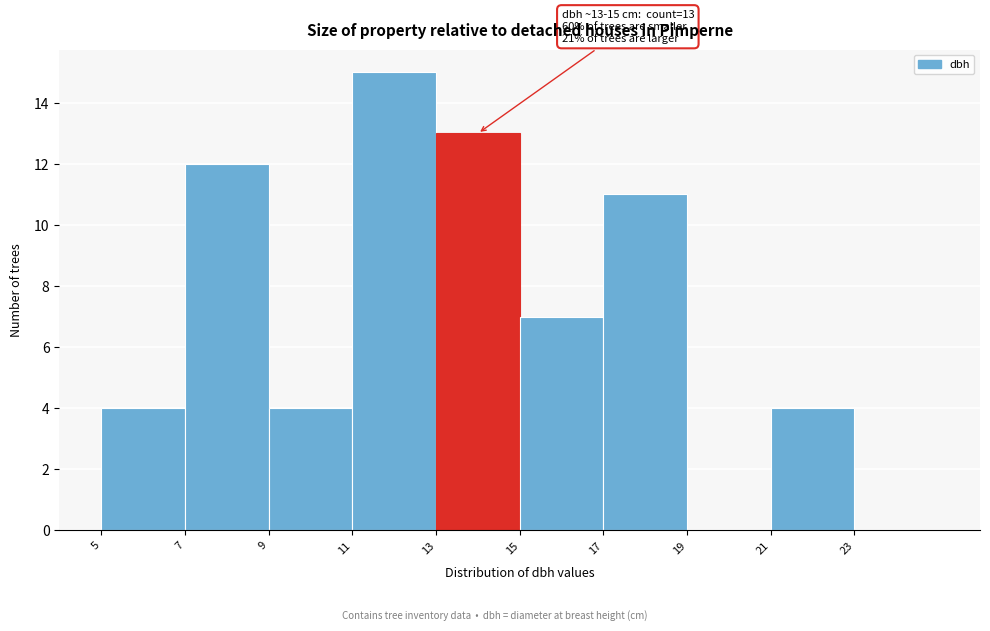

Which range on the x-axis has the tallest bar?

11 to 13